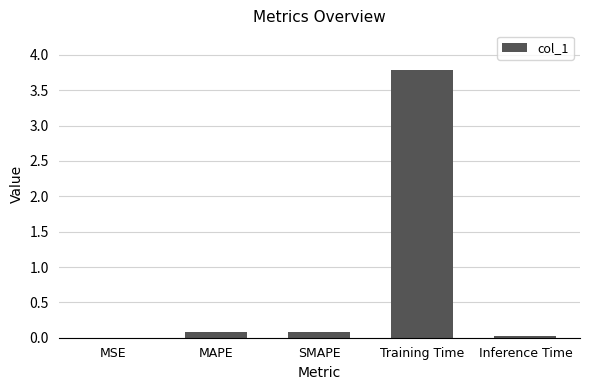

Between Training Time and MSE, which is larger?

Training Time